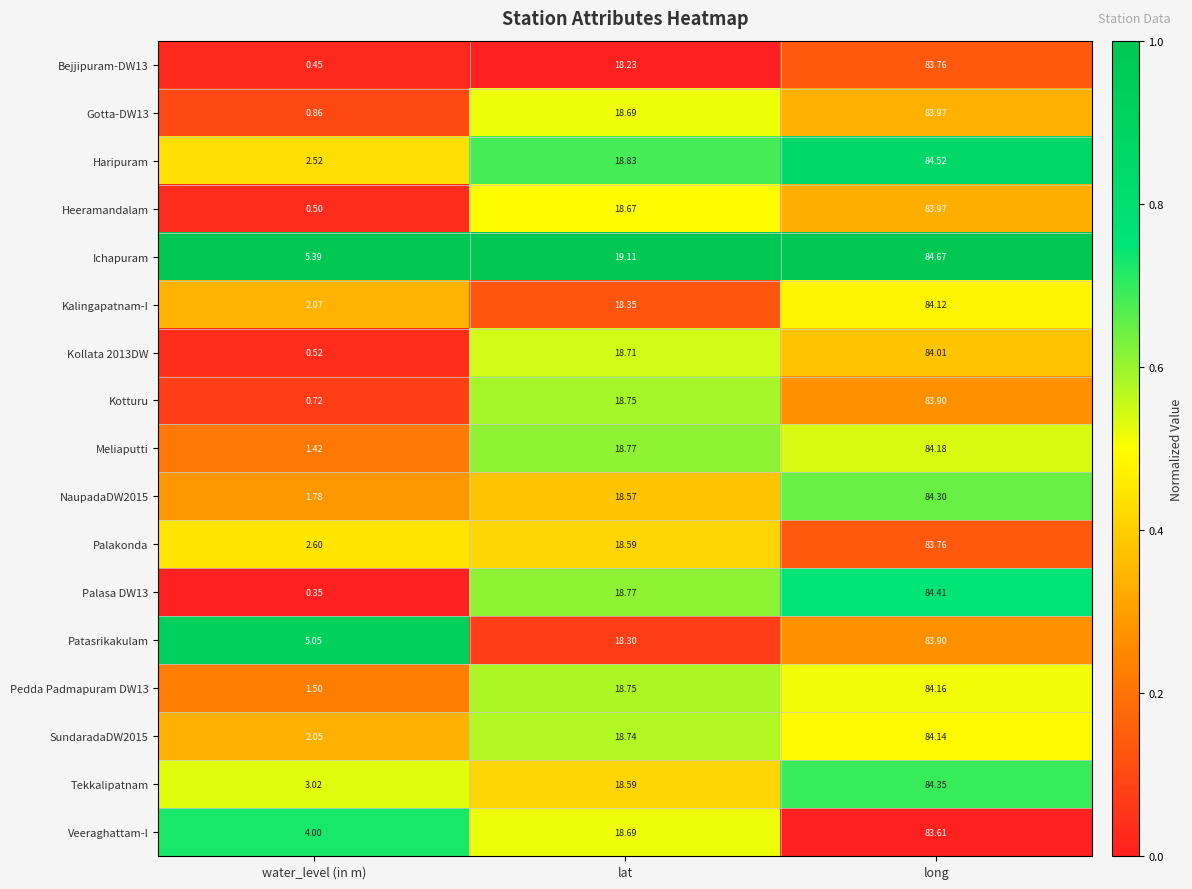

Rank the categories by Haripuram value from lowest to highest.

water_level (in m), lat, long